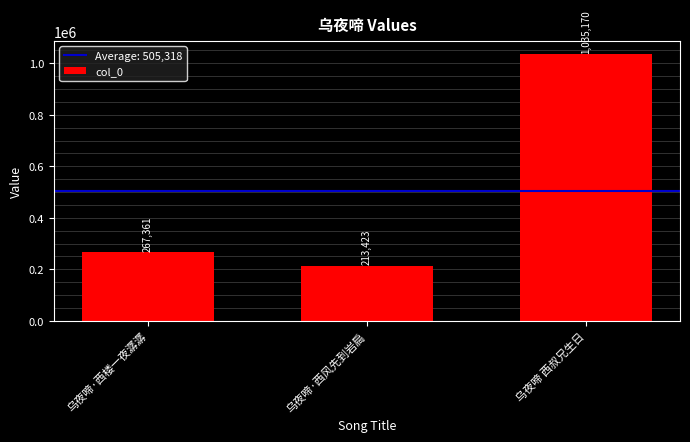

What is the difference between the values at 乌夜啼·西楼一夜潺潺 and 乌夜啼 西叔兄生日?

767809